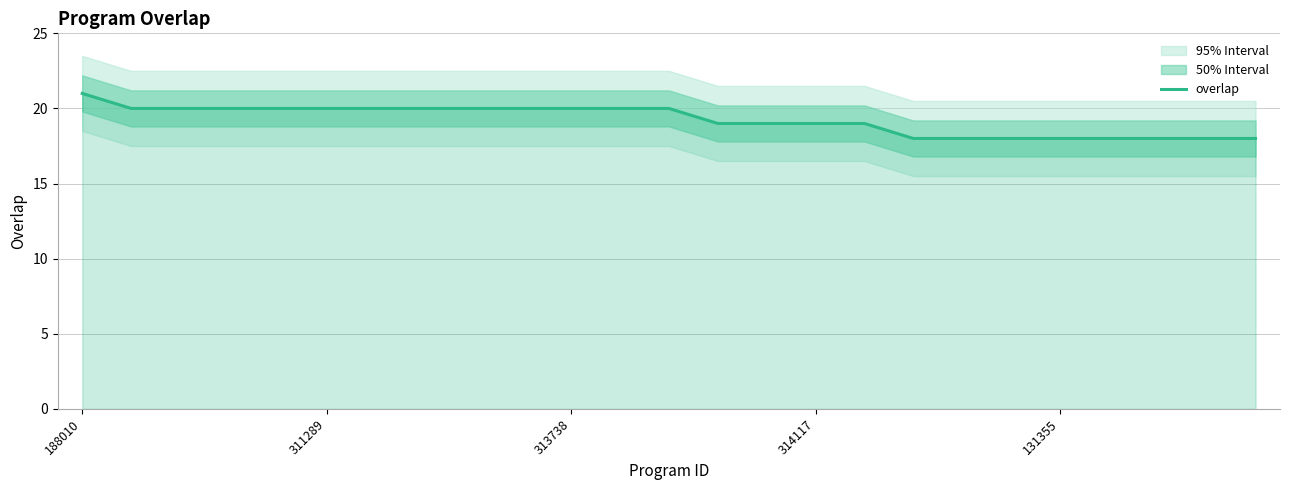

The value of overlap at 131355 is 18. True or false?

True